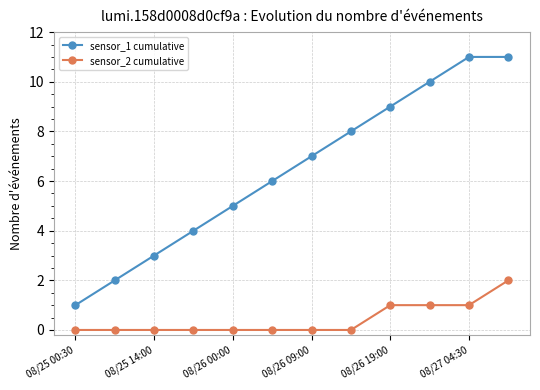

Reading left to right, extract all data points from this chart.

sensor_1 cumulative: 1	2	3	4	5	6	7	8	9	10	11	11
sensor_2 cumulative: 0	0	0	0	0	0	0	0	1	1	1	2